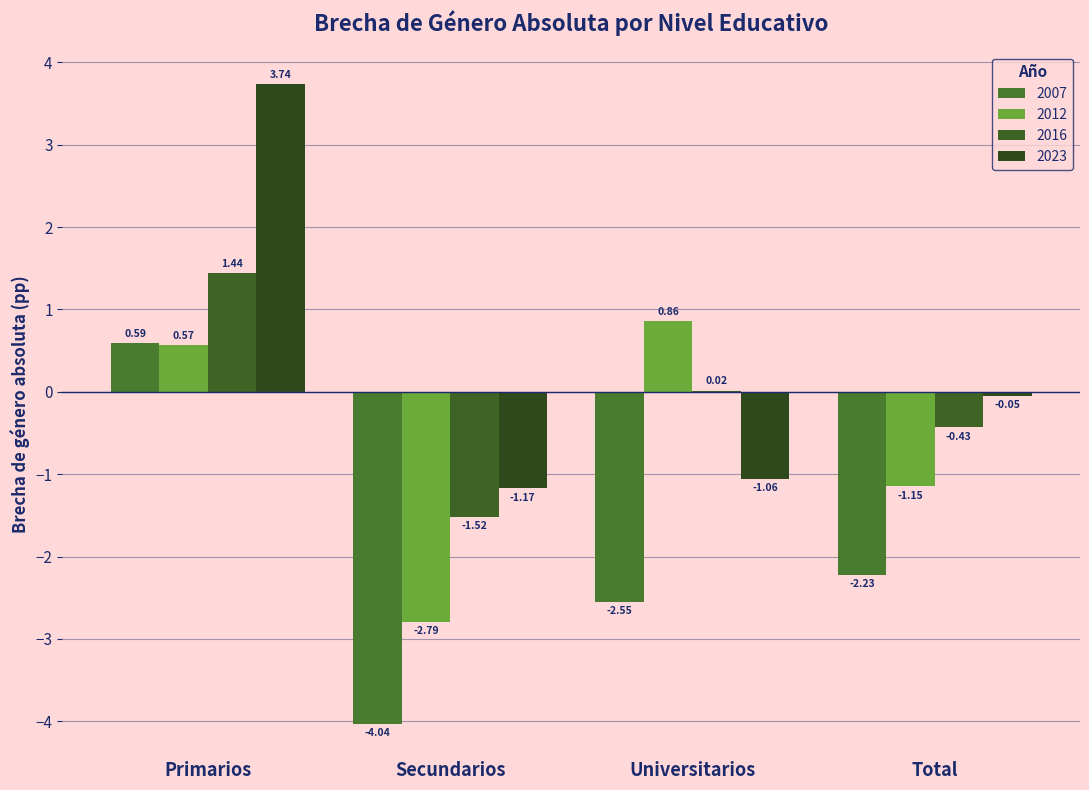

Which series has the widest spread of values?

2023